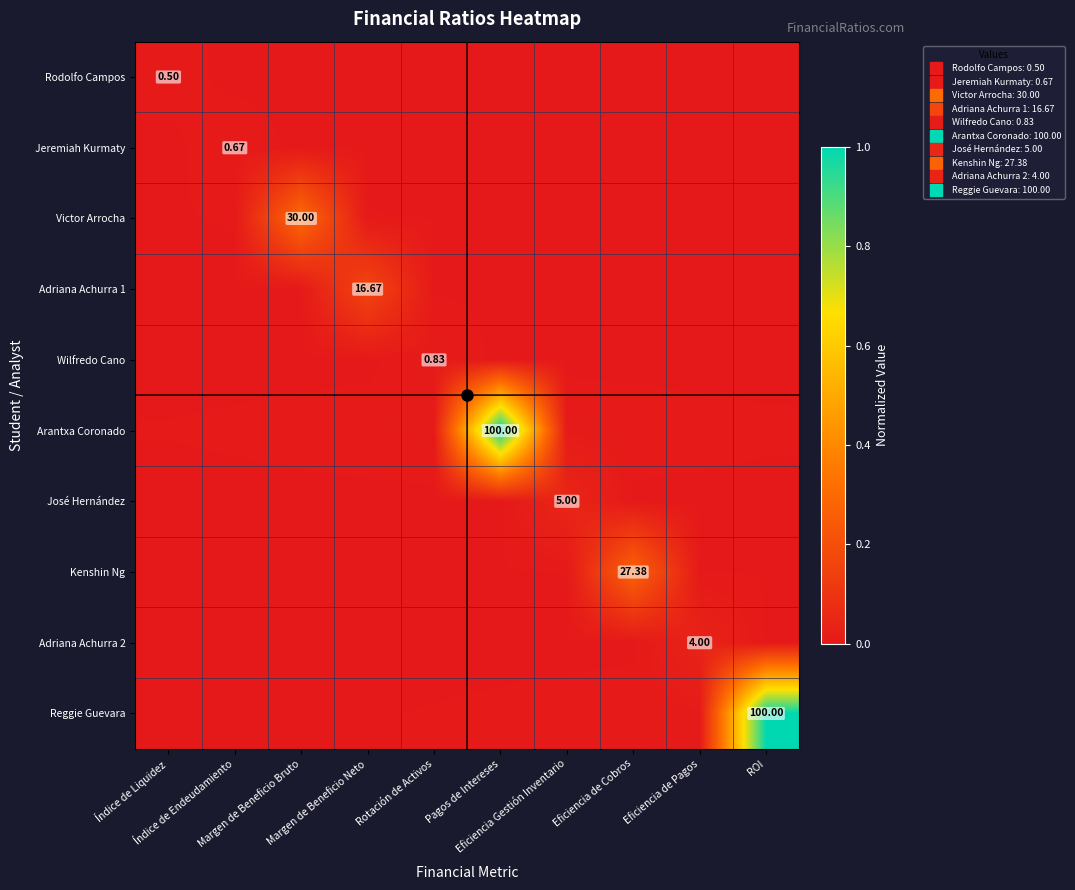

Rank the series at ROI from highest to lowest value.

Reggie Guevara, Arantxa Coronado, Kenshin Ng, Victor Arrocha, Adriana Achurra 2, Adriana Achurra 1, José Hernández, Wilfredo Cano, Jeremiah Kurmaty, Rodolfo Campos